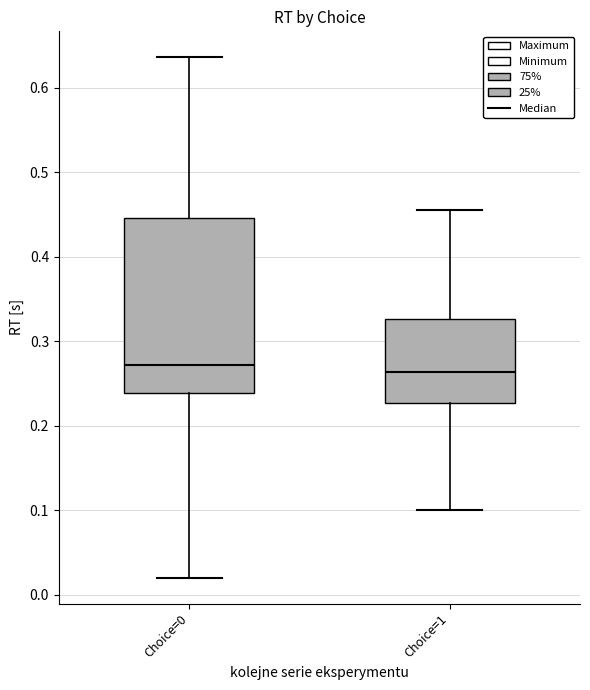

Where is the upper edge of the box for Choice=1 on the y-axis? The values are not printed on the chart, so give them approximately, as read against the axis.

0.33